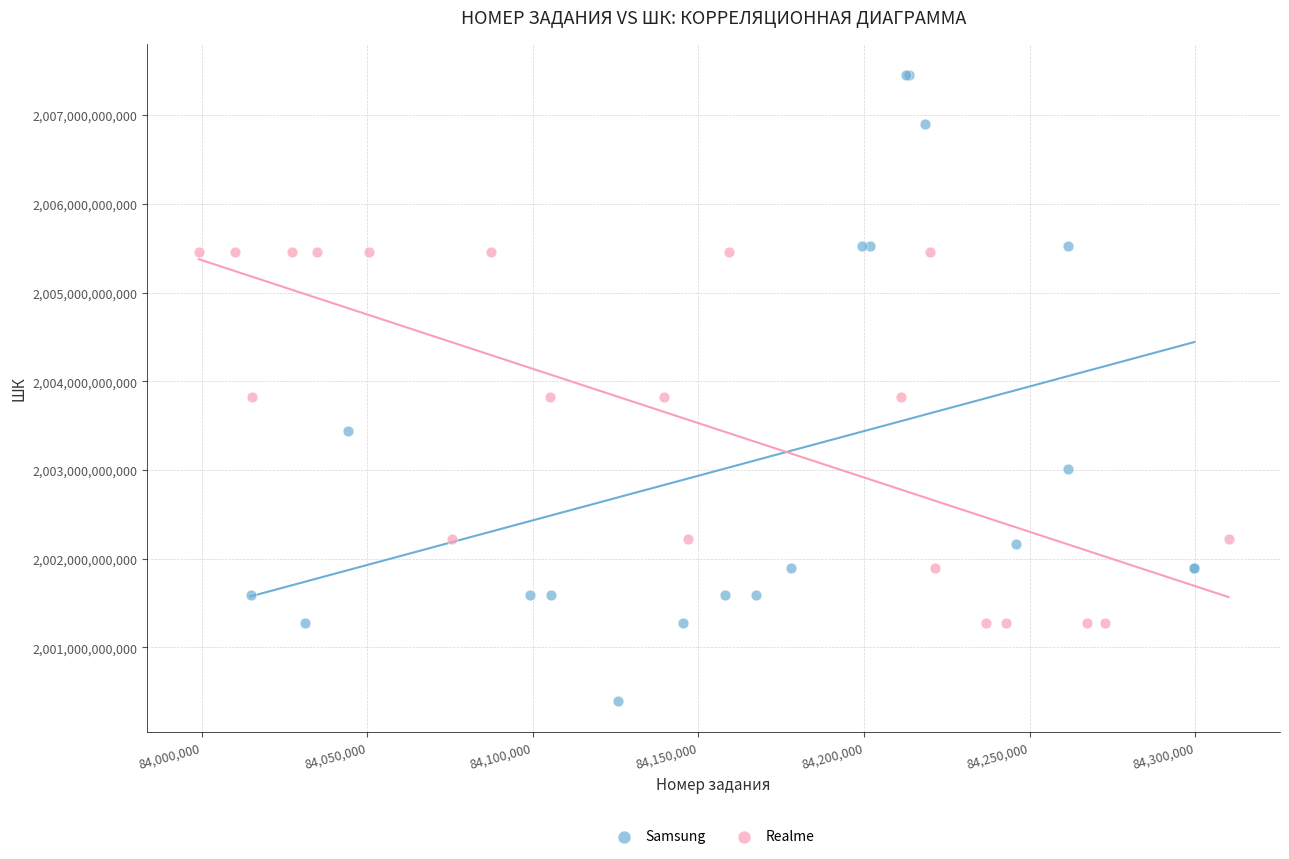

Which series contains the lowest Y value?

Samsung